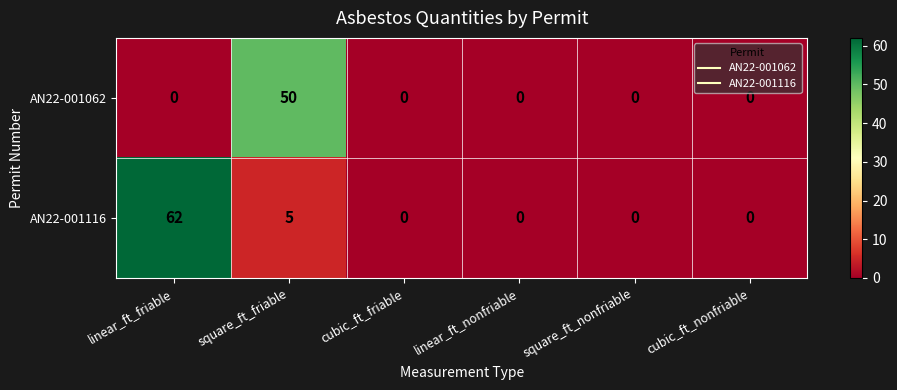

List the series in order of their overall mean, highest first.

AN22-001116, AN22-001062